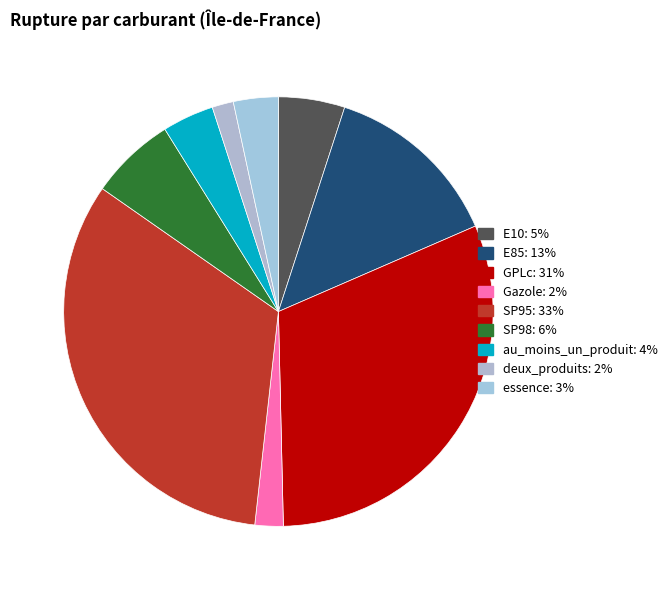

Is there any slice that represents more than half of the pie?

No